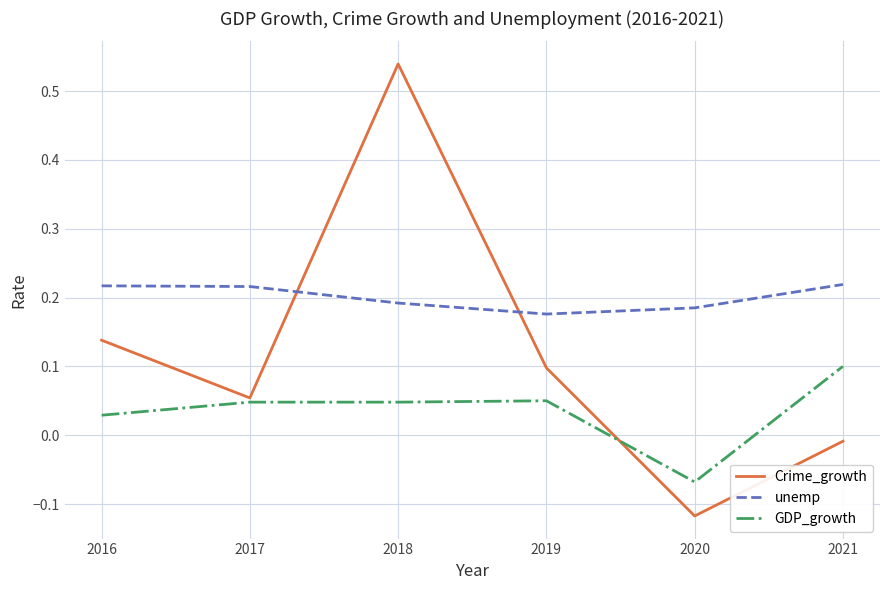

Between 2016 and 2018, which series saw the biggest shift?

Crime_growth